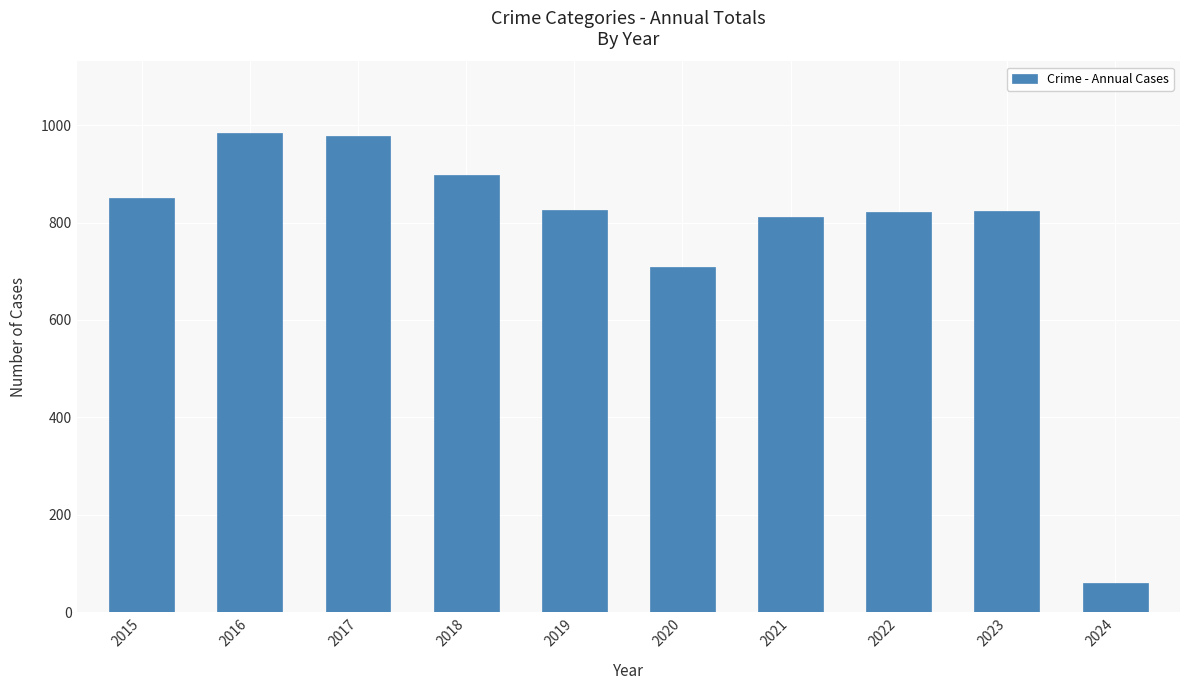

How many data points does each series have?

10